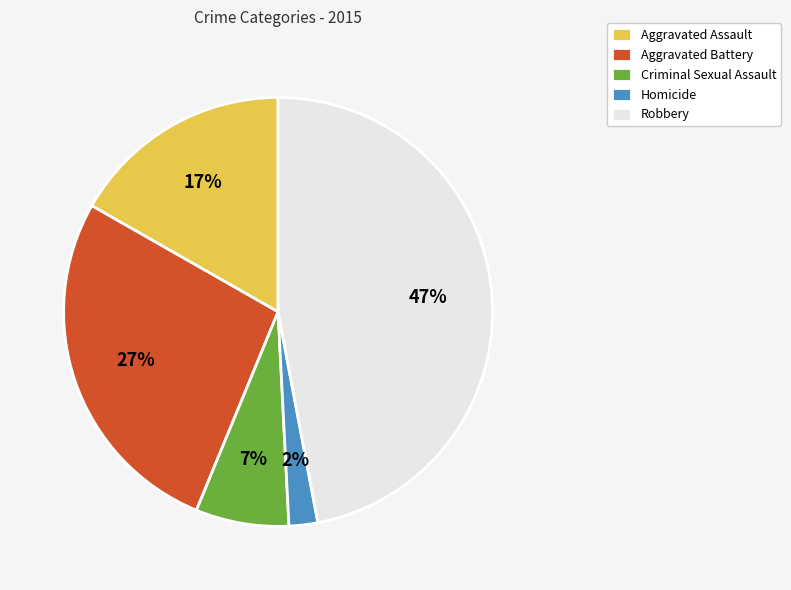

Count the number of slices in the pie.

5